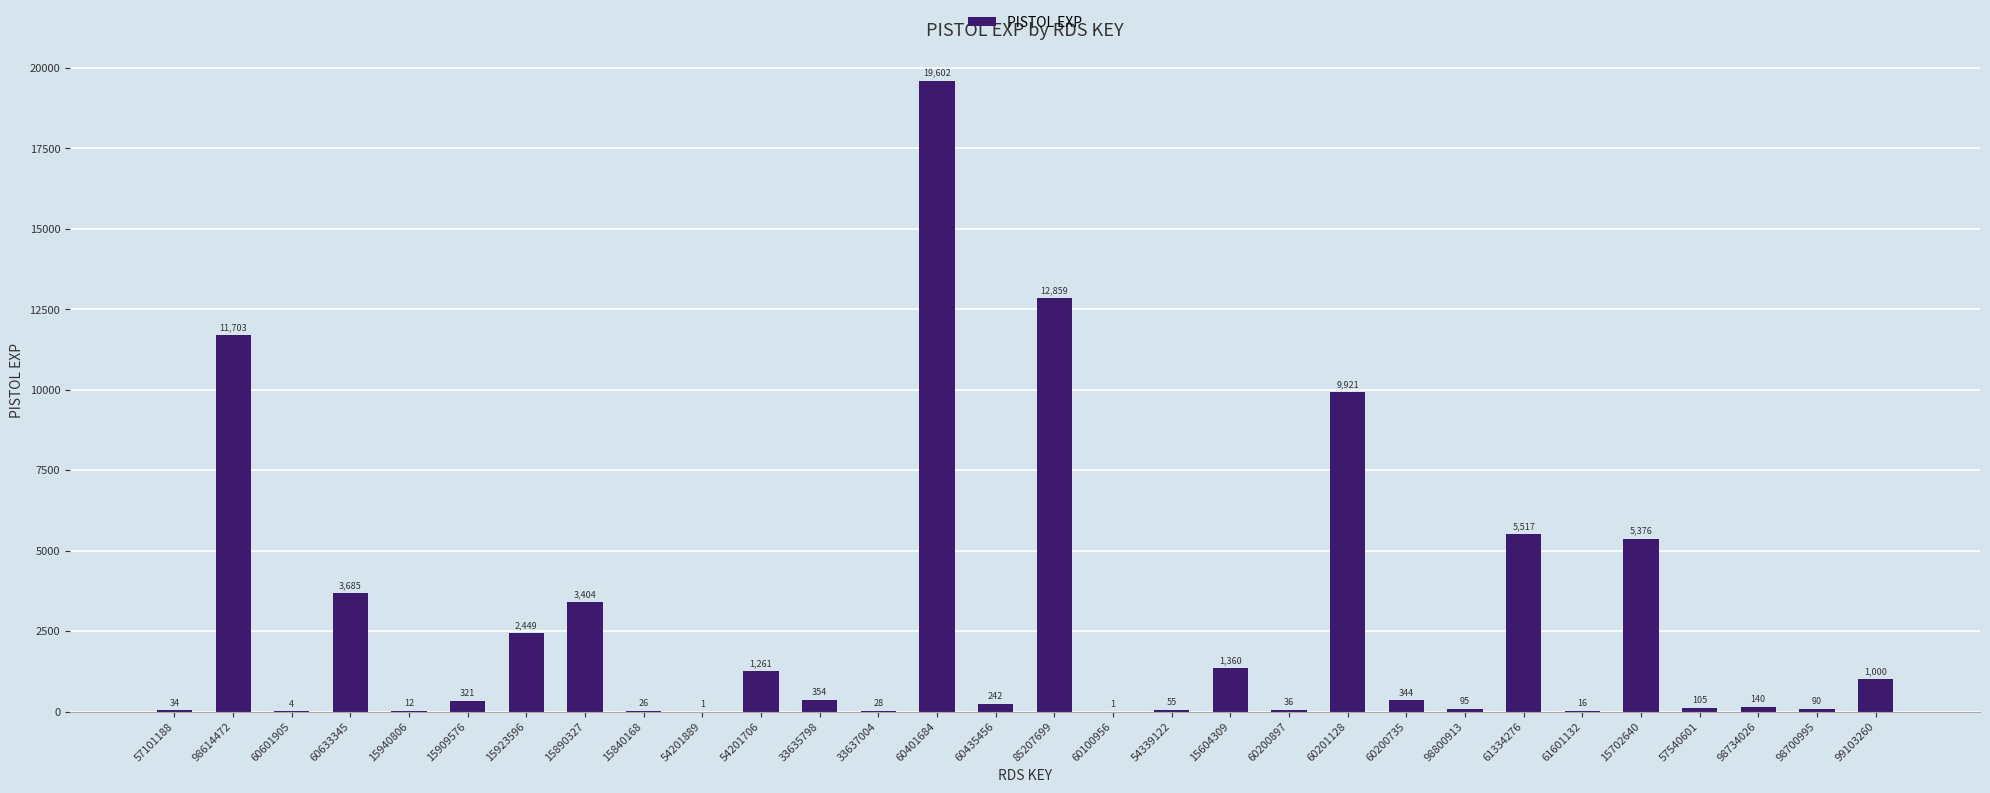

The chart shows a value of 1217 at 60633345. True or false?

False